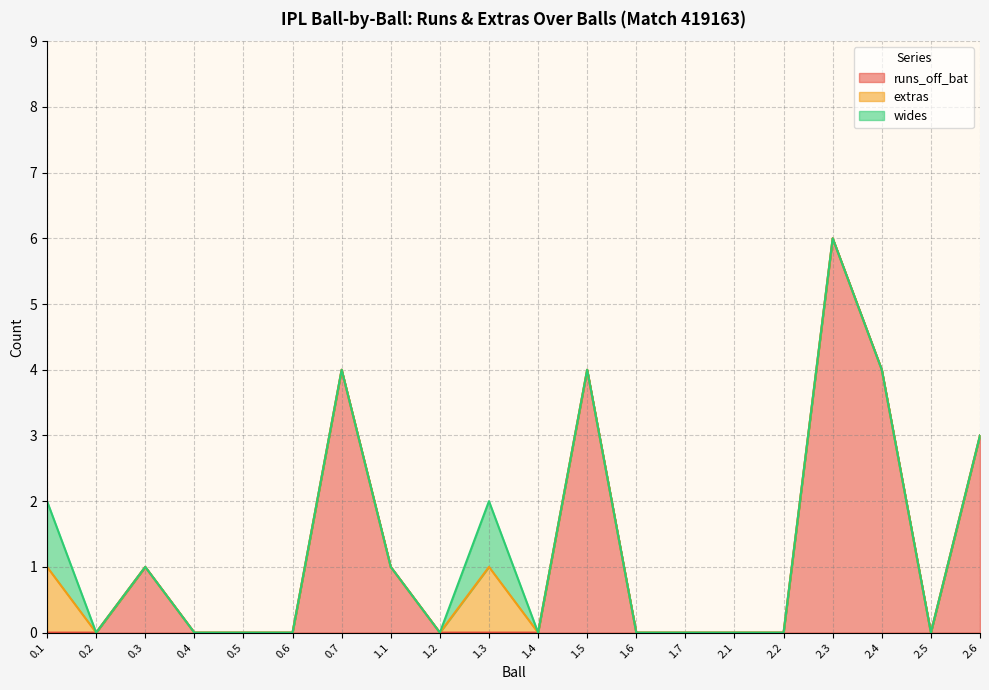

Reading right to left, list all the values displayed in this chart.

runs_off_bat: 3	0	4	6	0	0	0	0	4	0	0	0	1	4	0	0	0	1	0	0
extras: 0	0	0	0	0	0	0	0	0	0	1	0	0	0	0	0	0	0	0	1
wides: 0	0	0	0	0	0	0	0	0	0	1	0	0	0	0	0	0	0	0	1